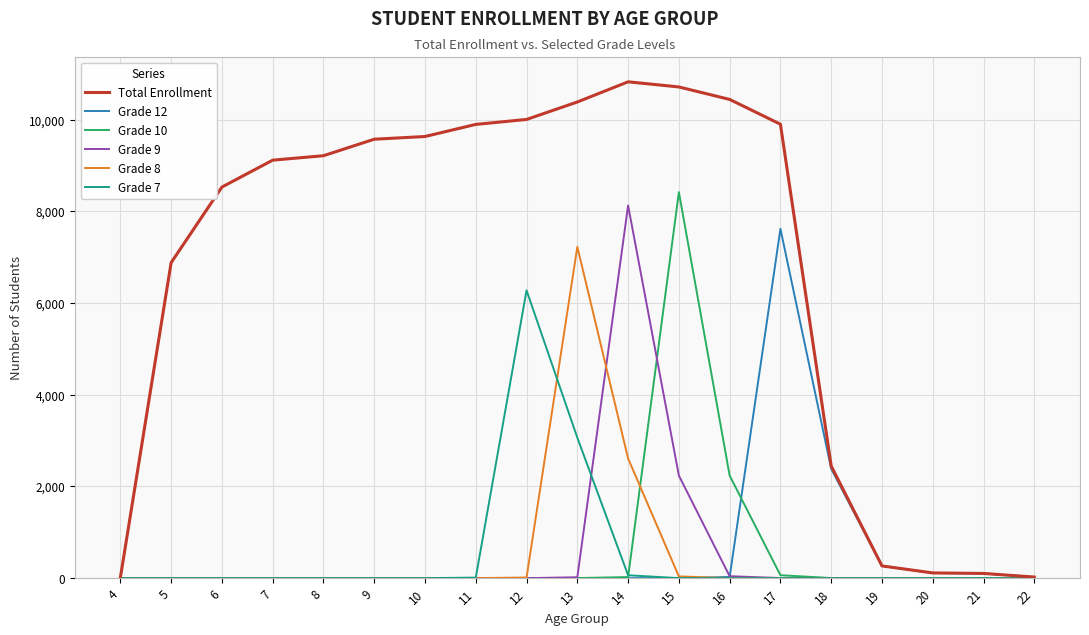

The value of Grade 12 at 18 is 2385. True or false?

True